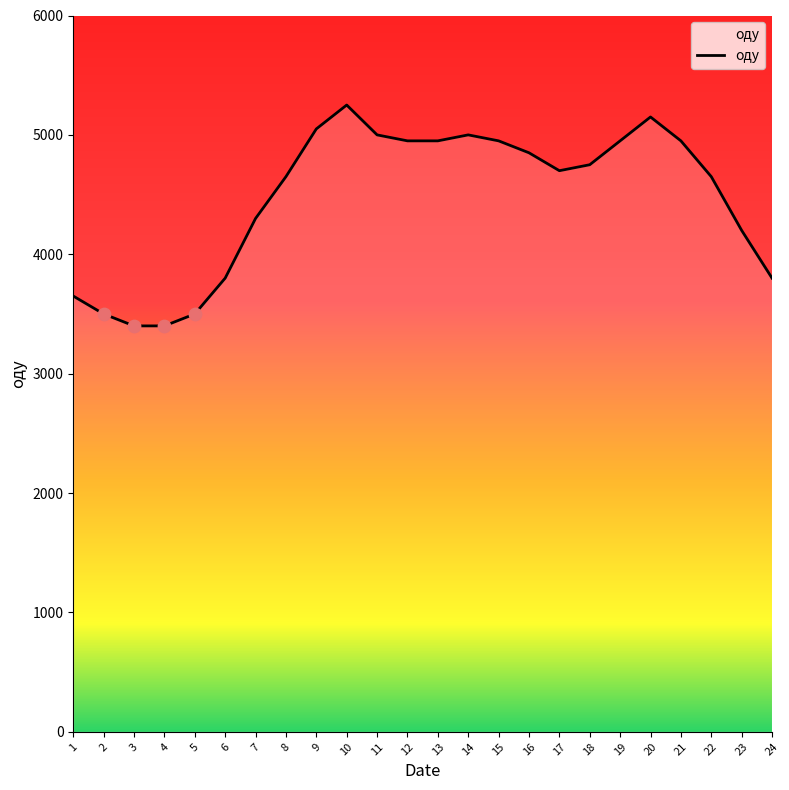

Approximately how many times larger is the value at 15 compared to 4?

1.5